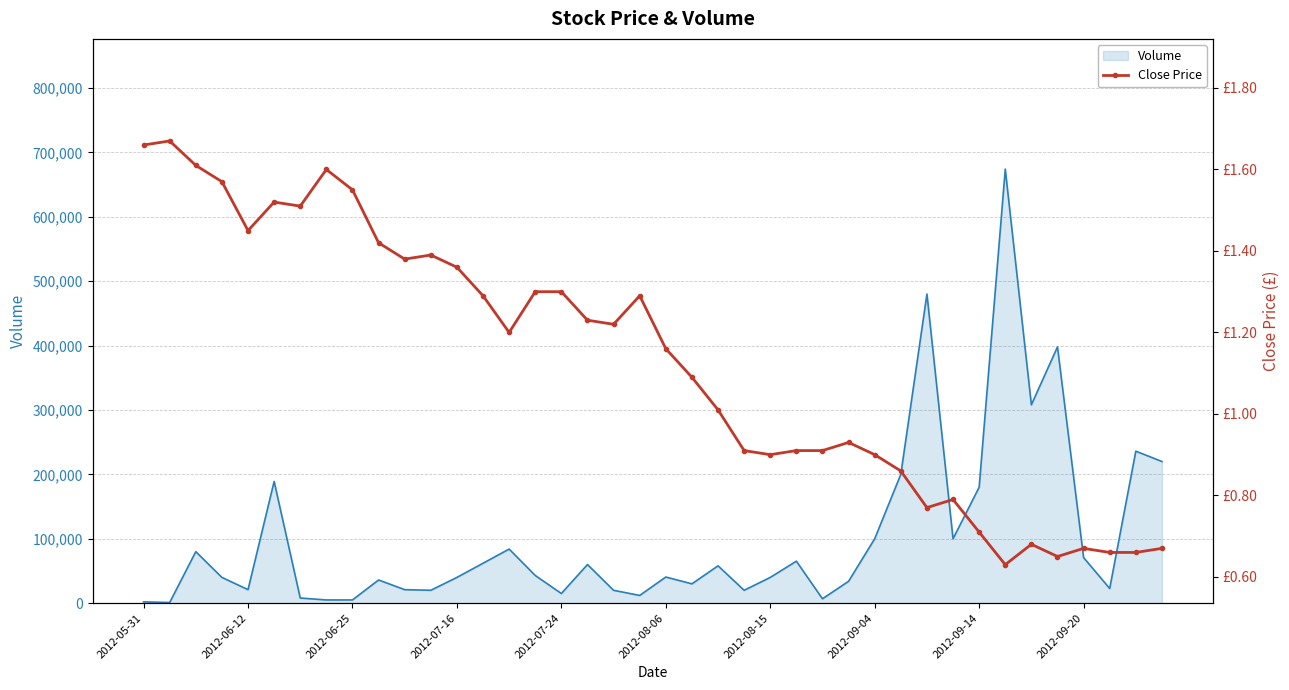

At which label does the data first exceed 1?

2012-05-31